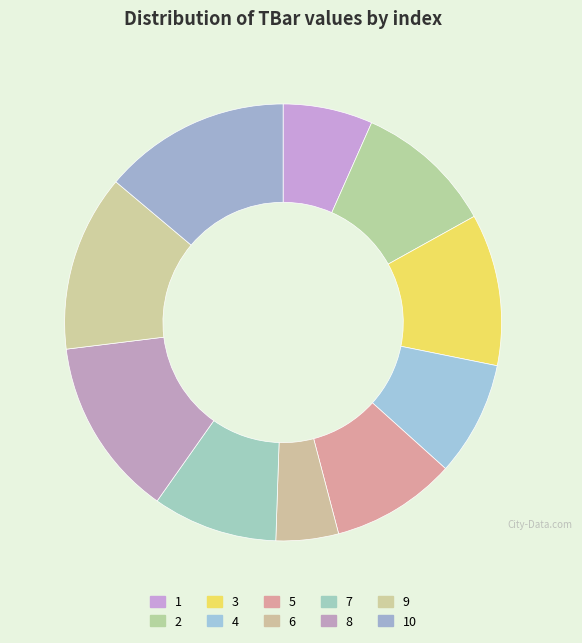

How many segments does this pie chart have?

10